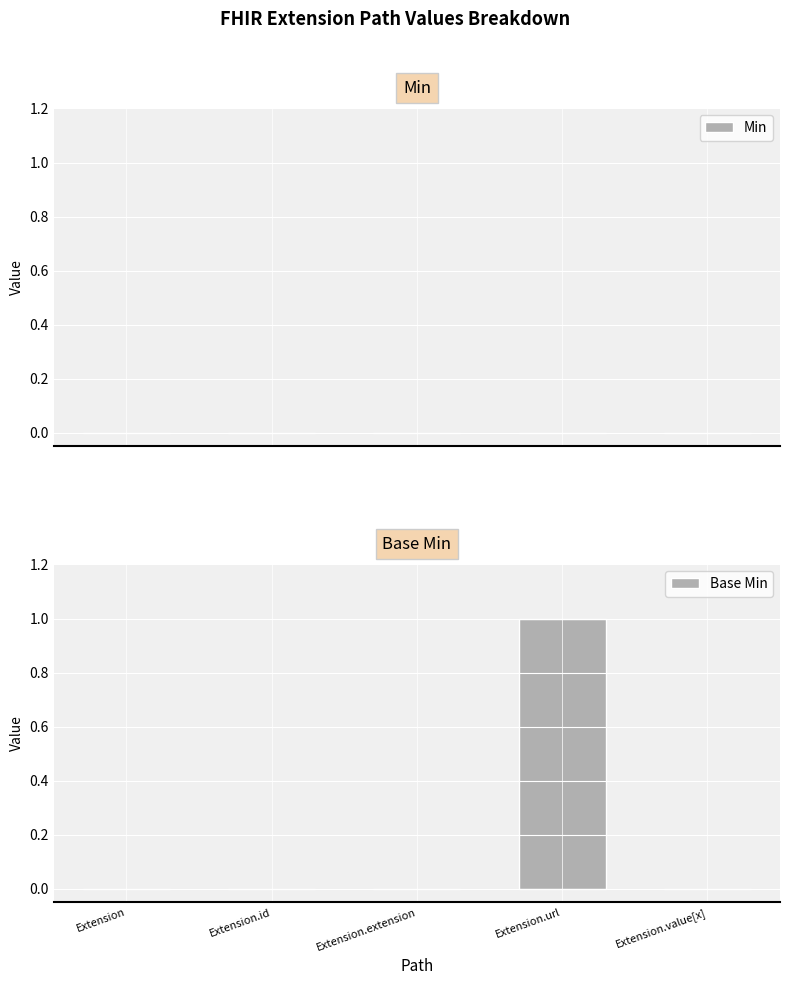

What is the change in value from Extension.id to Extension.url?

+1